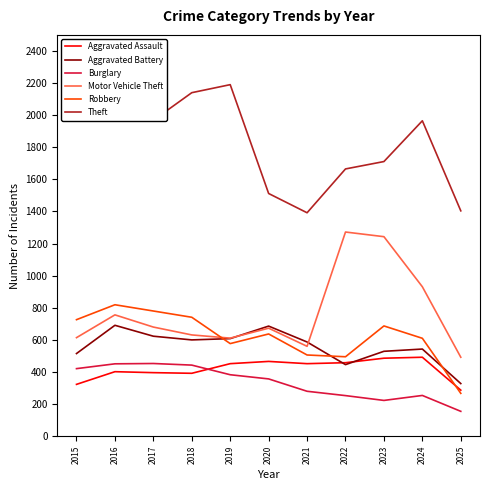

What are all the series names shown in the legend?

Aggravated Assault, Aggravated Battery, Burglary, Motor Vehicle Theft, Robbery, Theft